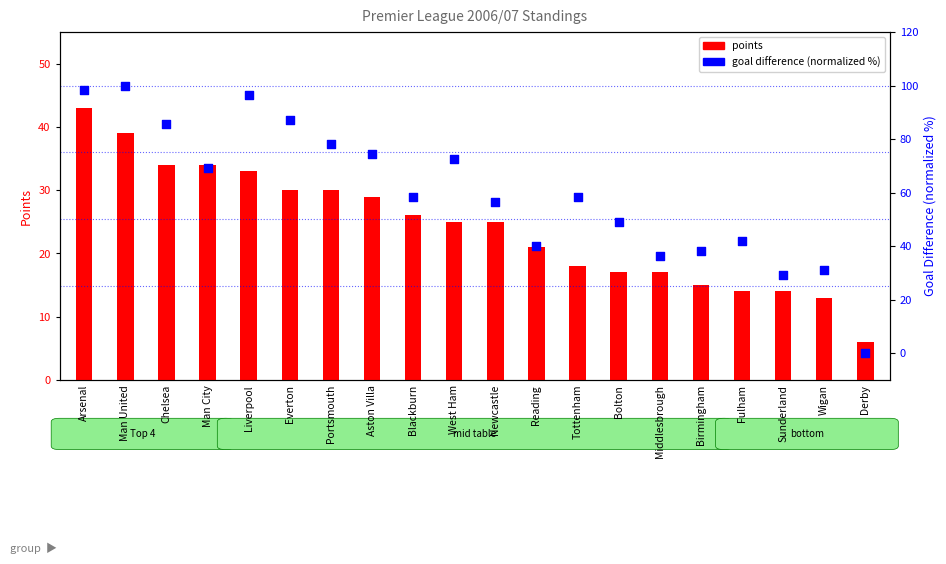

At how many categories does at least one series exceed 35?

17